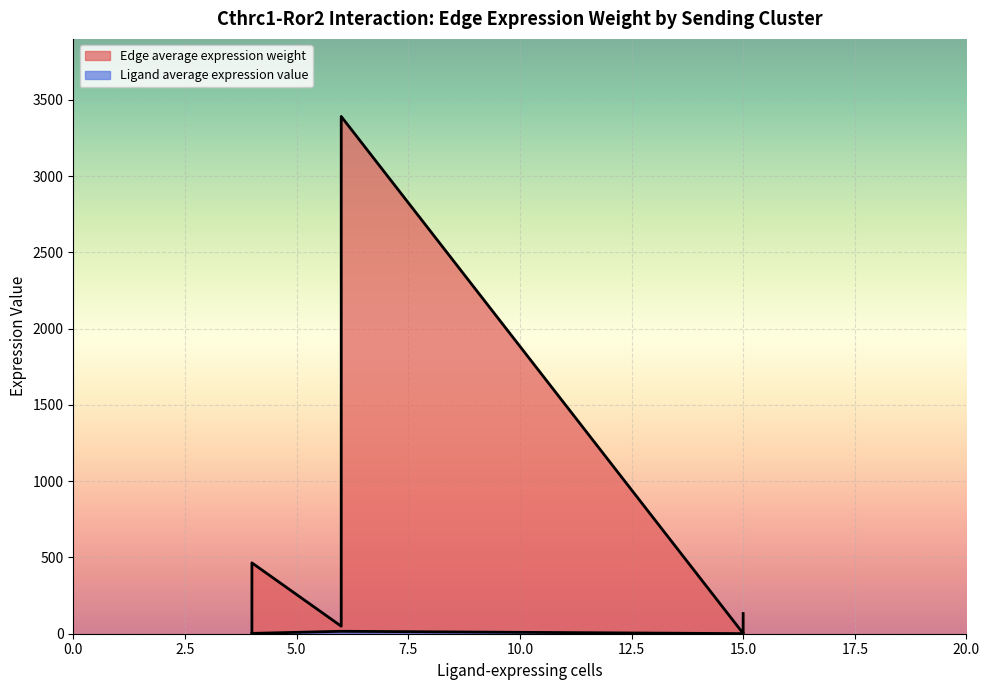

The value of Ligand average expression value at Endo-LumProg is 16.0. True or false?

True